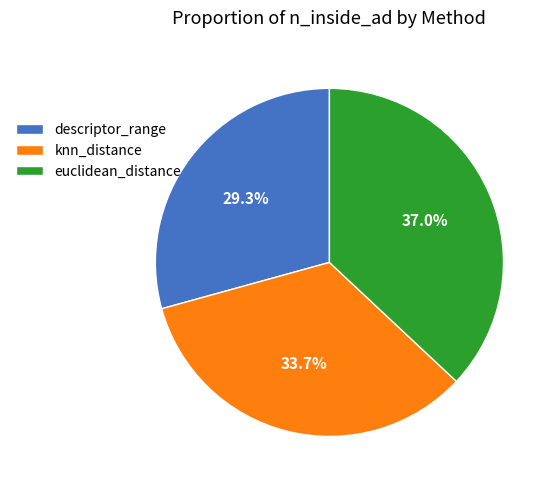

To the nearest percent, what is the combined percentage of knn_distance and descriptor_range?

63%